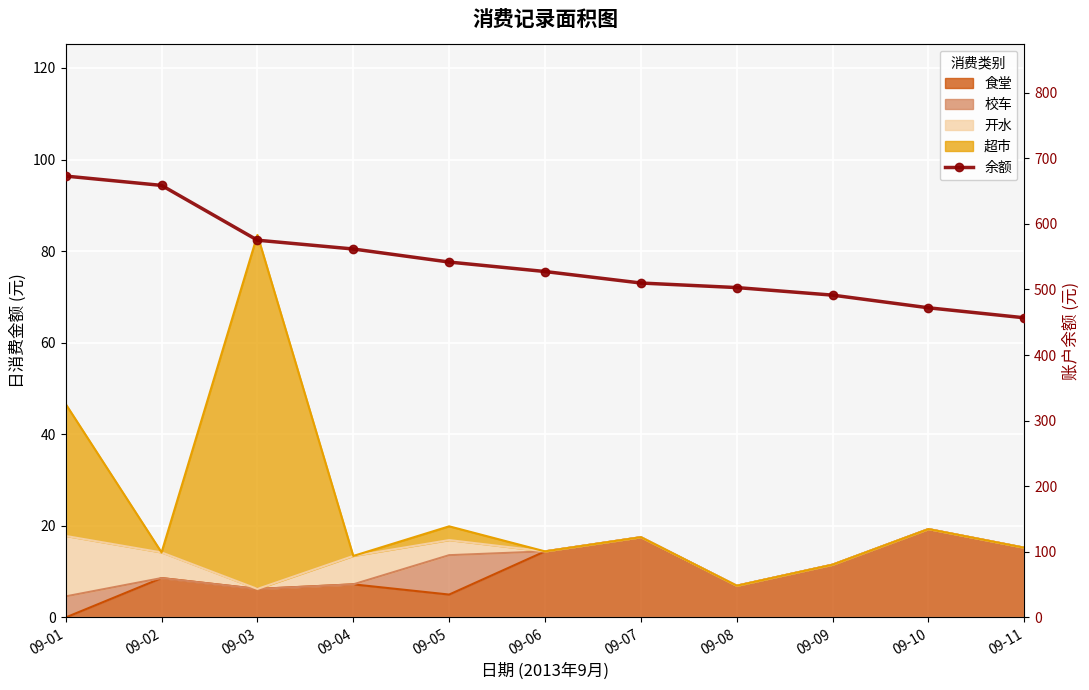

What is the difference between the maximum and second lowest values?

200.8